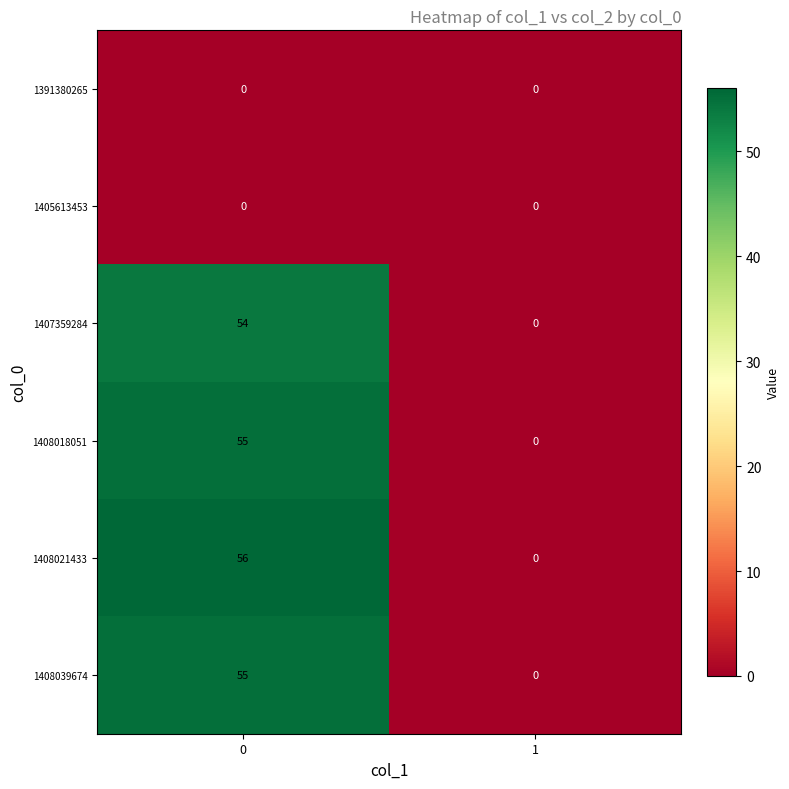

Reading left to right, transcribe all the data shown in this chart.

1391380265: 0	0
1405613453: 0	0
1407359284: 54	0
1408018051: 55	0
1408021433: 56	0
1408039674: 55	0